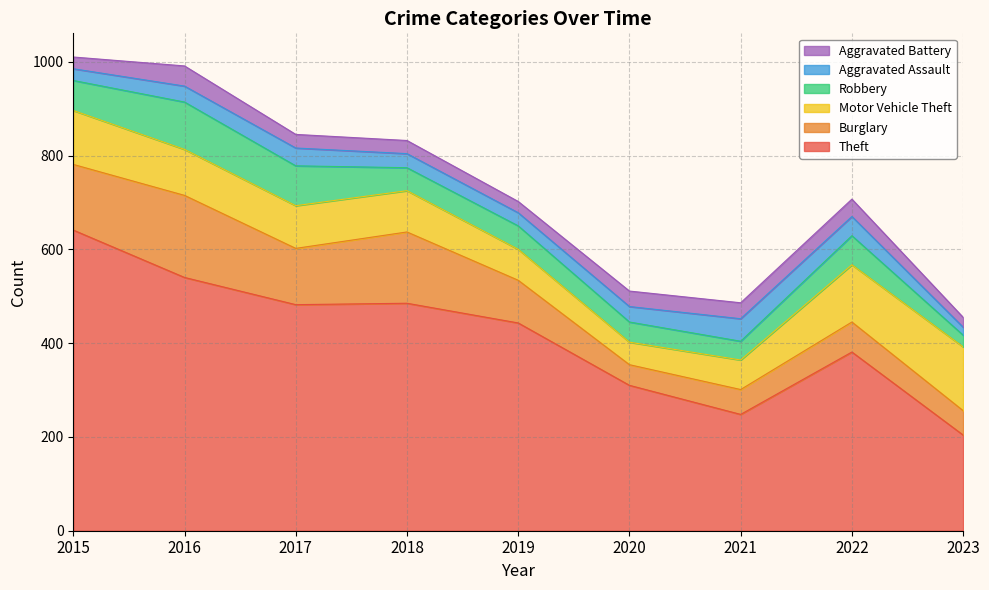

Where does the Burglary series first go above 91?

2015